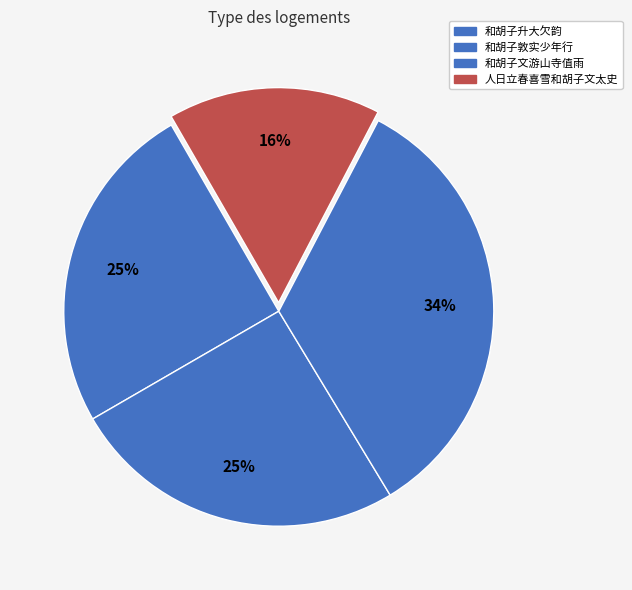

Is 和胡子升大欠韵 the majority of the pie?

No